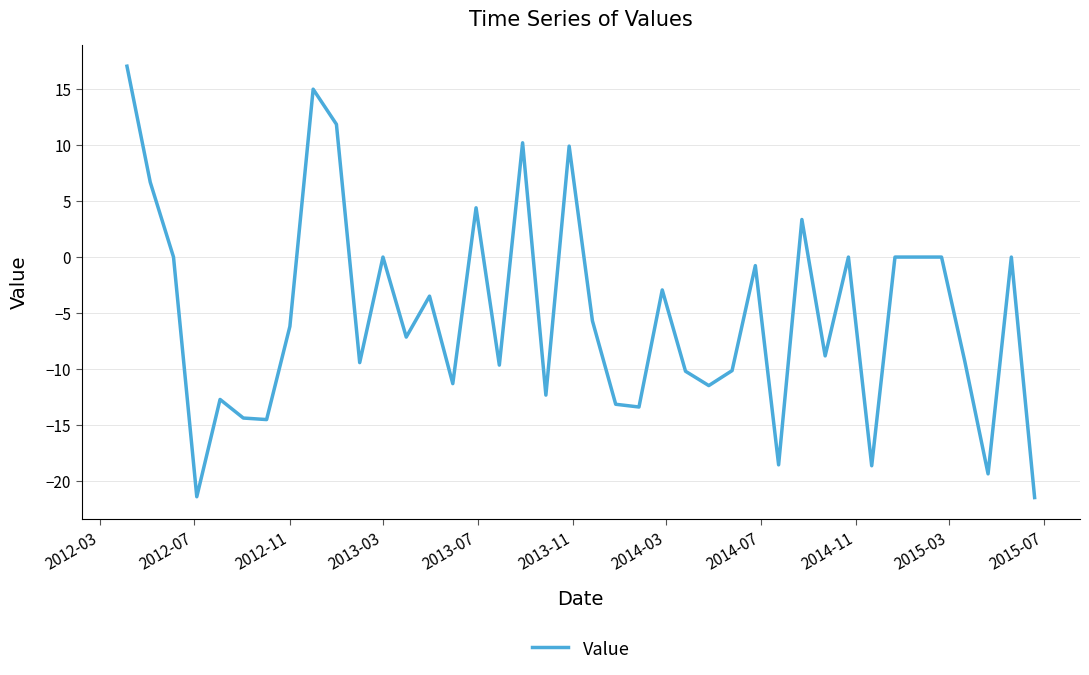

What is the greatest value displayed?

17.0